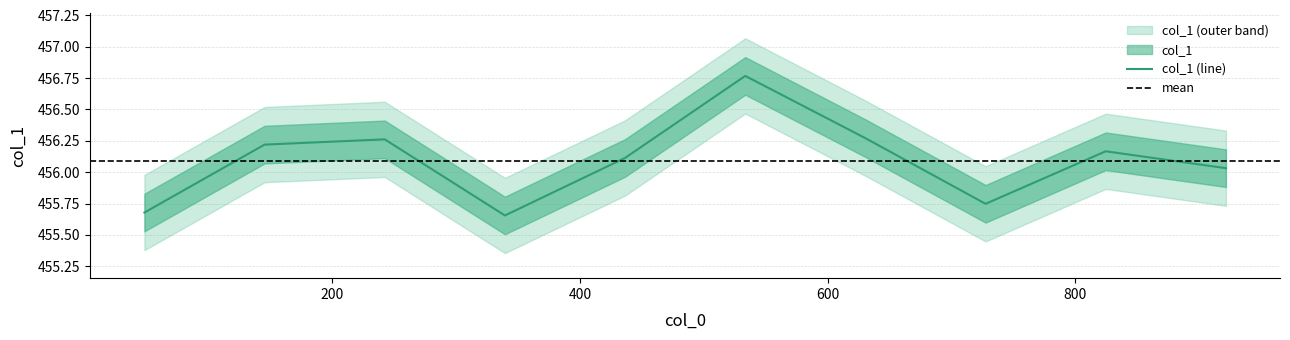

Where is the first local maximum?

242.5